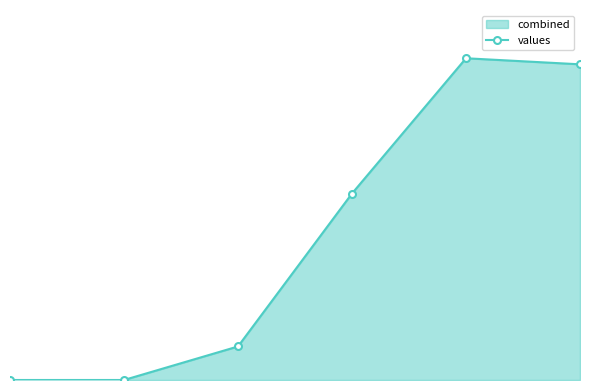

Is it true that the value at 1 is 0.0?

True